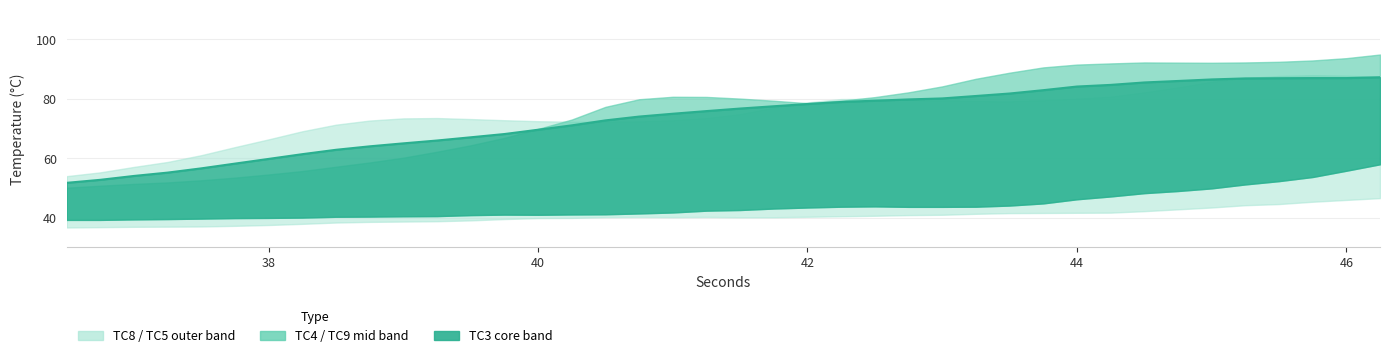

Reading left to right, extract all data points from this chart.

51.7	52.7	54.0	55.1	56.6	58.2	59.8	61.4	62.8	64.0	65.0	66.0	67.0	68.1	69.6	71.0	72.7	74.0	75.0	75.9	76.7	77.5	78.2	78.9	79.4	79.8	80.1	80.9	81.8	82.9	84.1	84.7	85.5	86.0	86.5	86.9	86.9	87.0	87.0	87.2